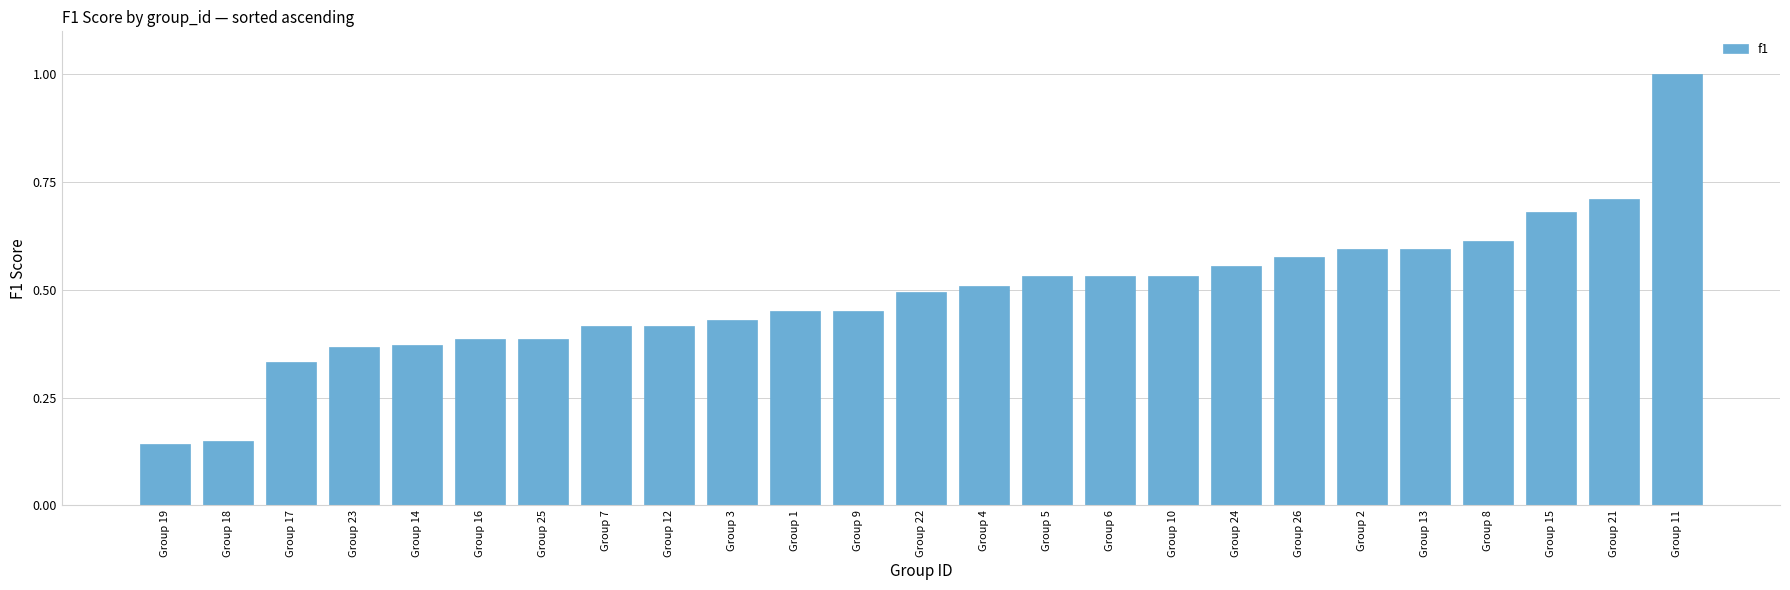

Is it true that the value at Group 7 is 0.7?

False